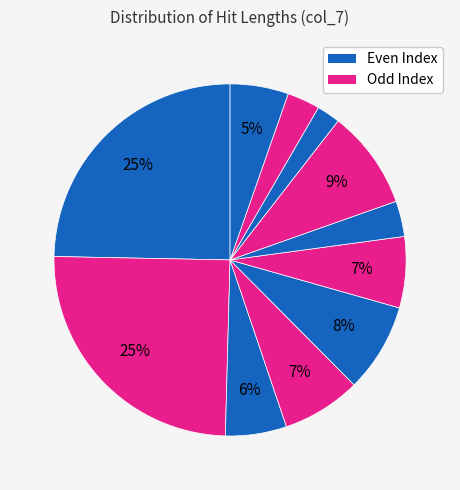

How many slices are in this pie chart?

11